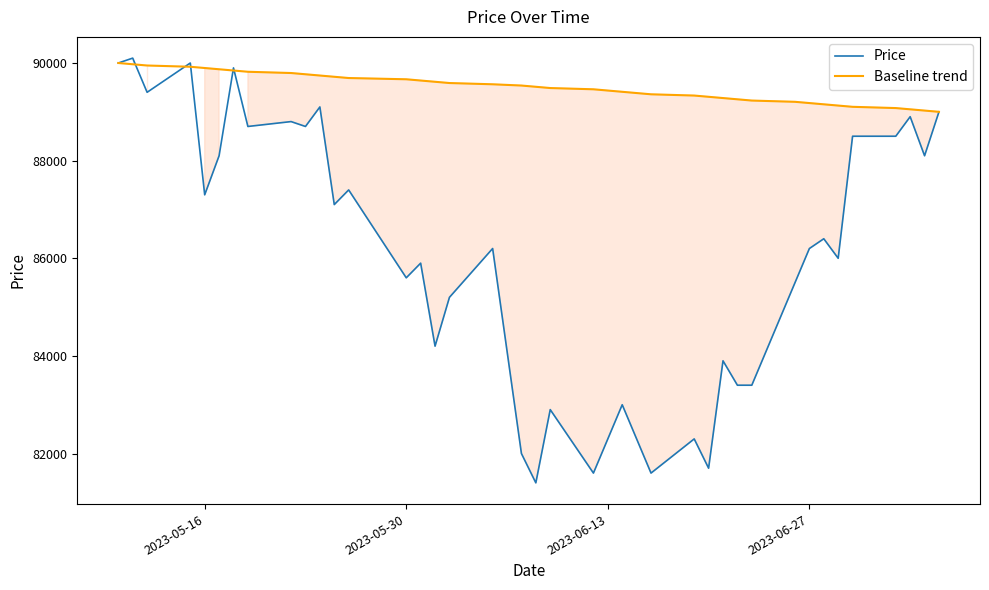

What is the lowest value of the Price series?

81400.0